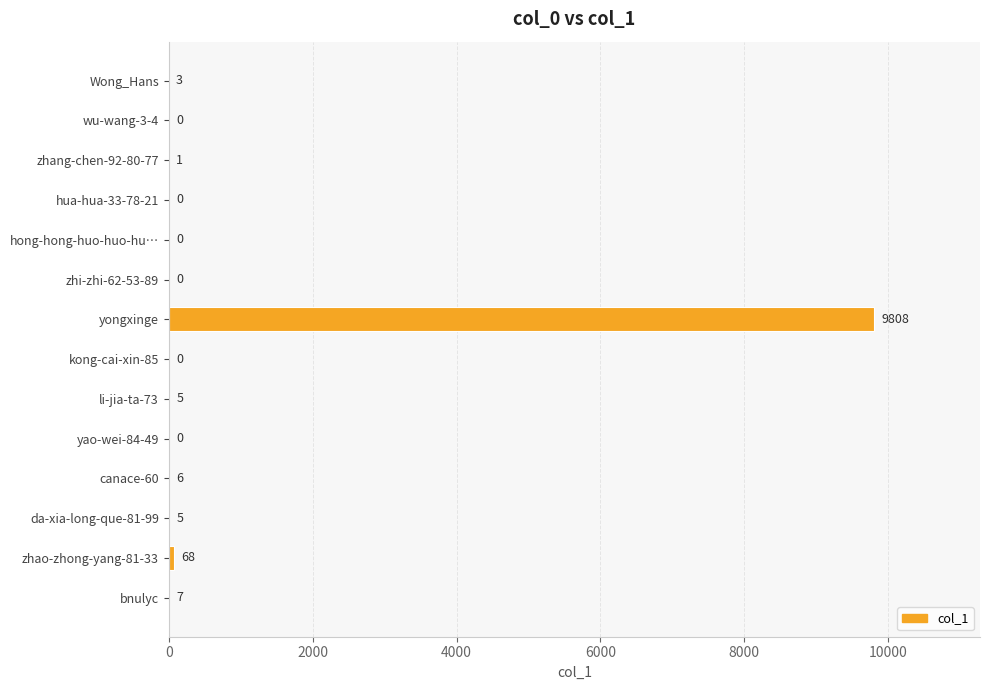

Reading top to bottom, what are all the values shown in this chart?

Wong_Hans=3	wu-wang-3-4=0	zhang-chen-92-80-77=1	hua-hua-33-78-21=0	hong-hong-huo-huo-hu…=0	zhi-zhi-62-53-89=0	yongxinge=9808	kong-cai-xin-85=0	li-jia-ta-73=5	yao-wei-84-49=0	canace-60=6	da-xia-long-que-81-99=5	zhao-zhong-yang-81-33=68	bnulyc=7